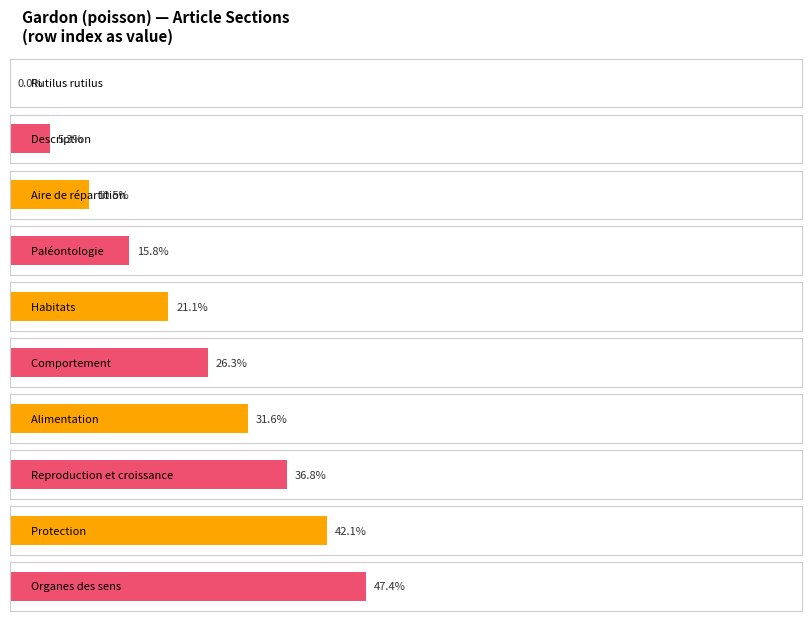

The chart shows a value of 2 at Reproduction et croissance. True or false?

False